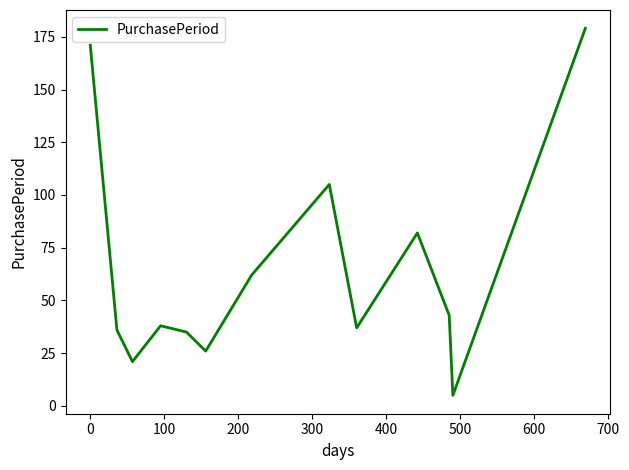

What is the difference between the maximum and minimum values?

174